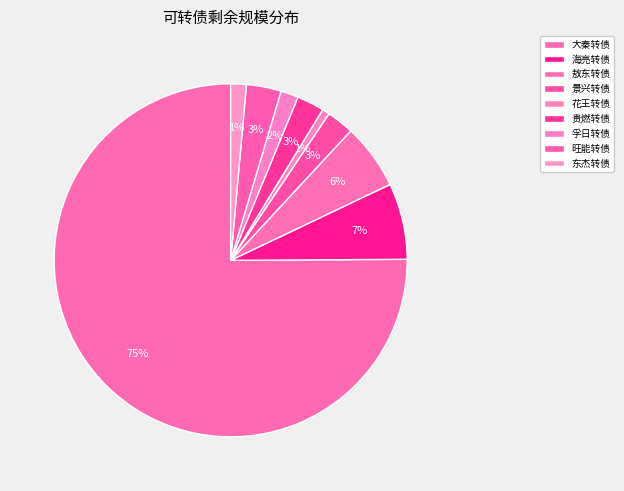

To the nearest percent, what percentage of the pie is 花王转债?

1%